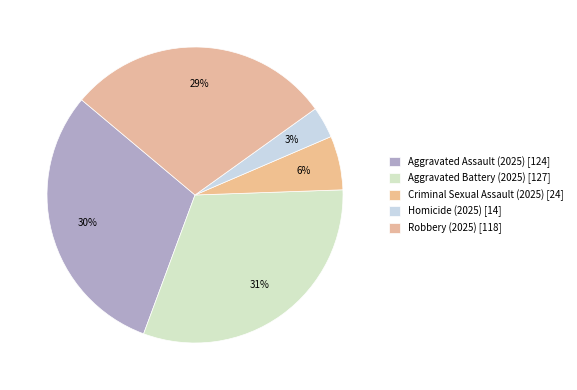

To the nearest percent, what percentage of the pie is Homicide (2025)?

3%